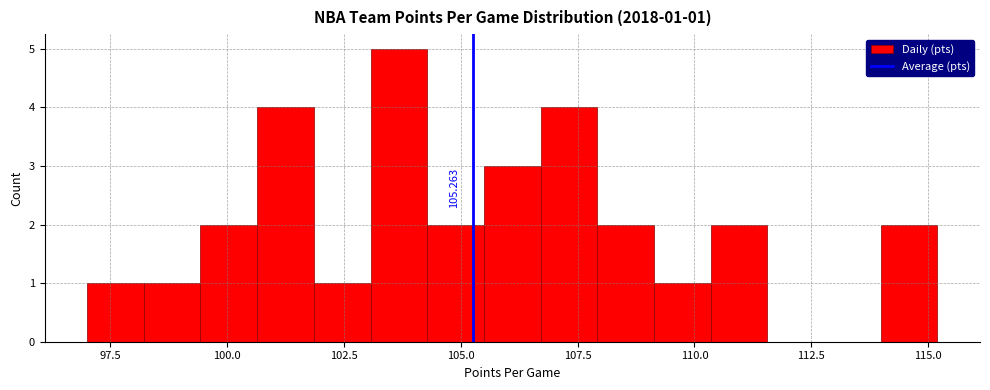

Around what value on the x-axis is the tallest bar? Give the approximate position of its centre, as read against the axis.

103.5